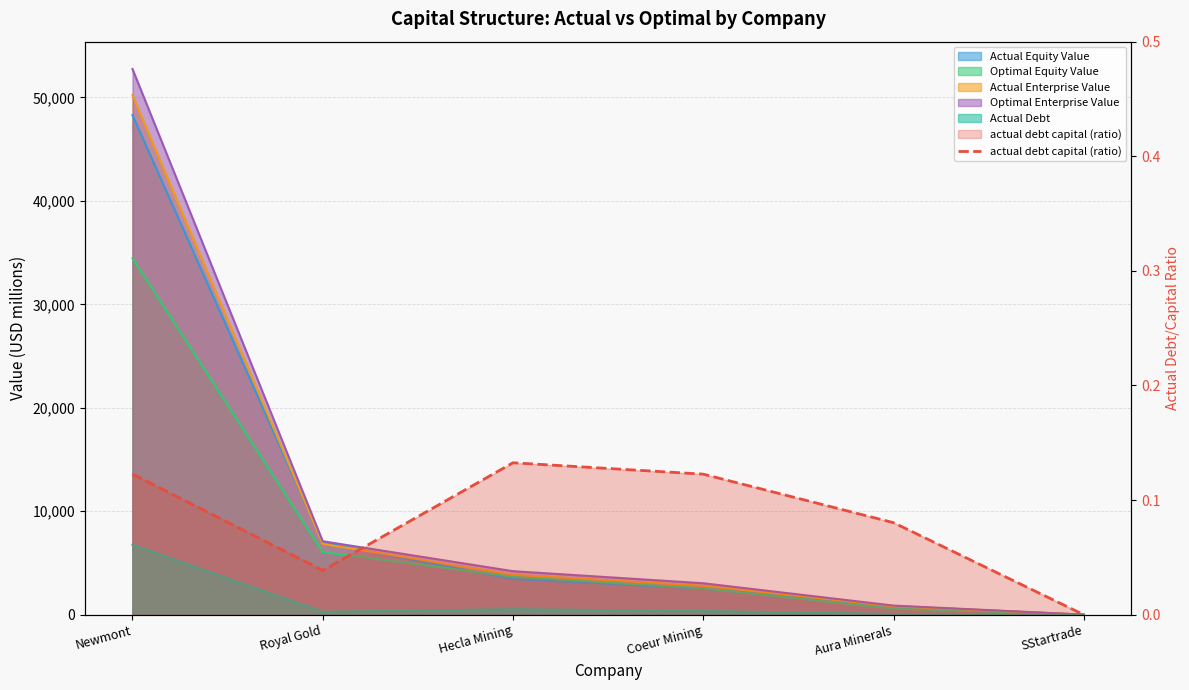

Which category has the highest value across all series?

Hecla Mining